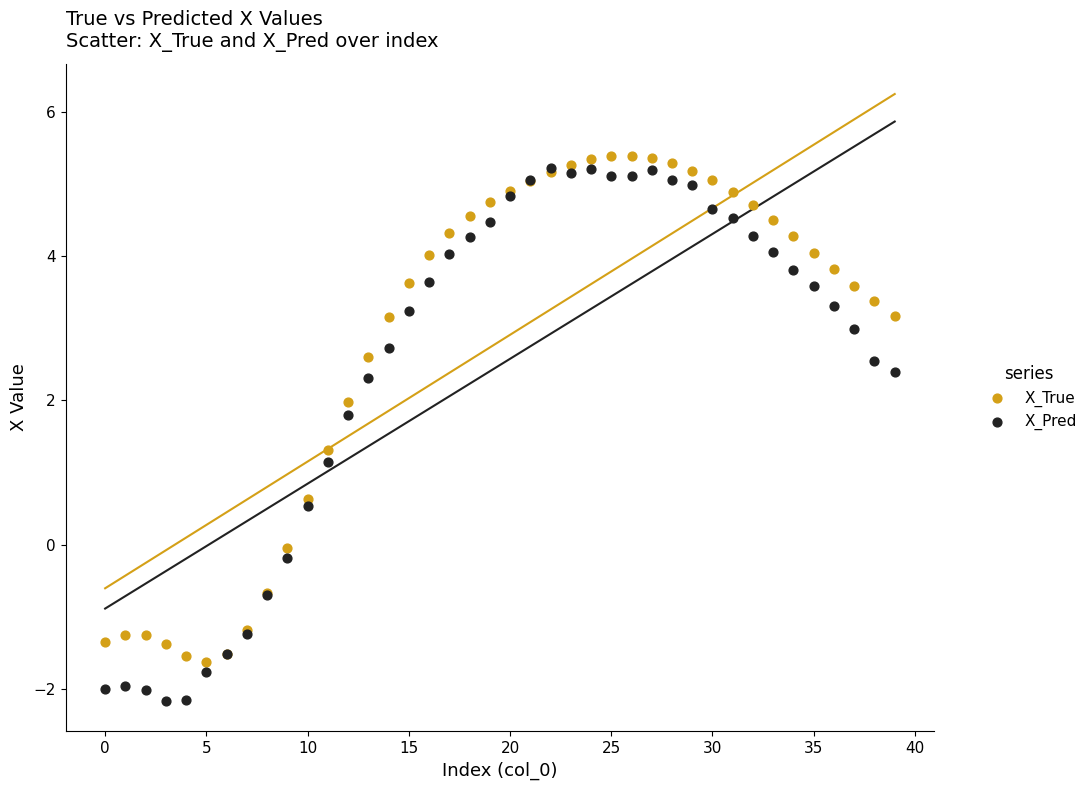

In the X_Pred series, what Y value is closest to 1?

1.1